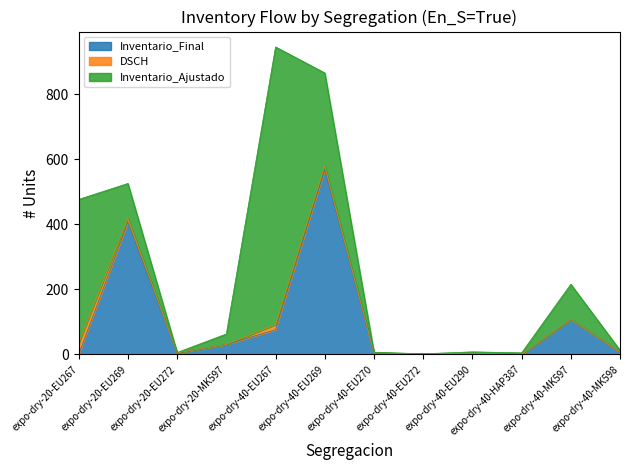

True or false: DSCH and Inventario_Ajustado cross at least once.

True